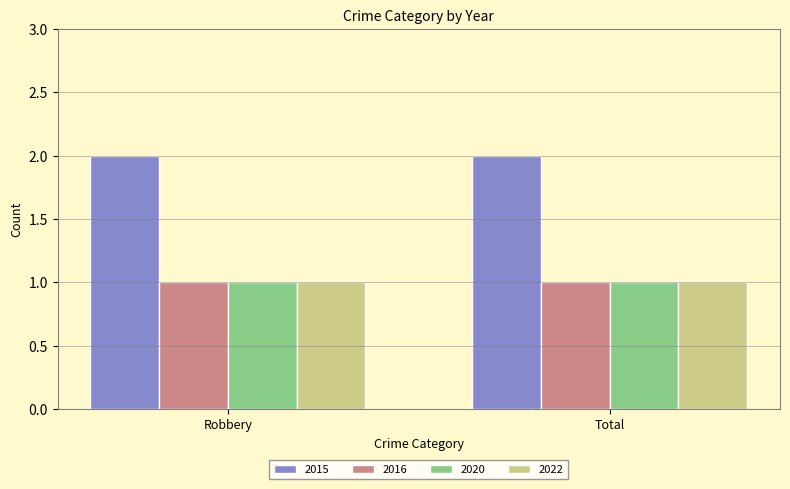

Which series has the largest total across all categories?

2015